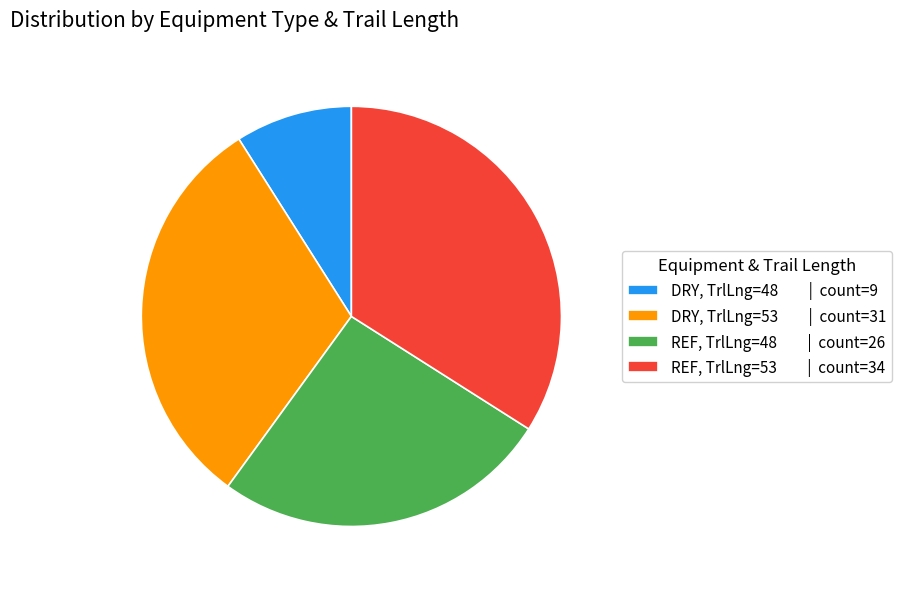

Is it true that DRY, TrlLng=53 is 31% of the pie?

True